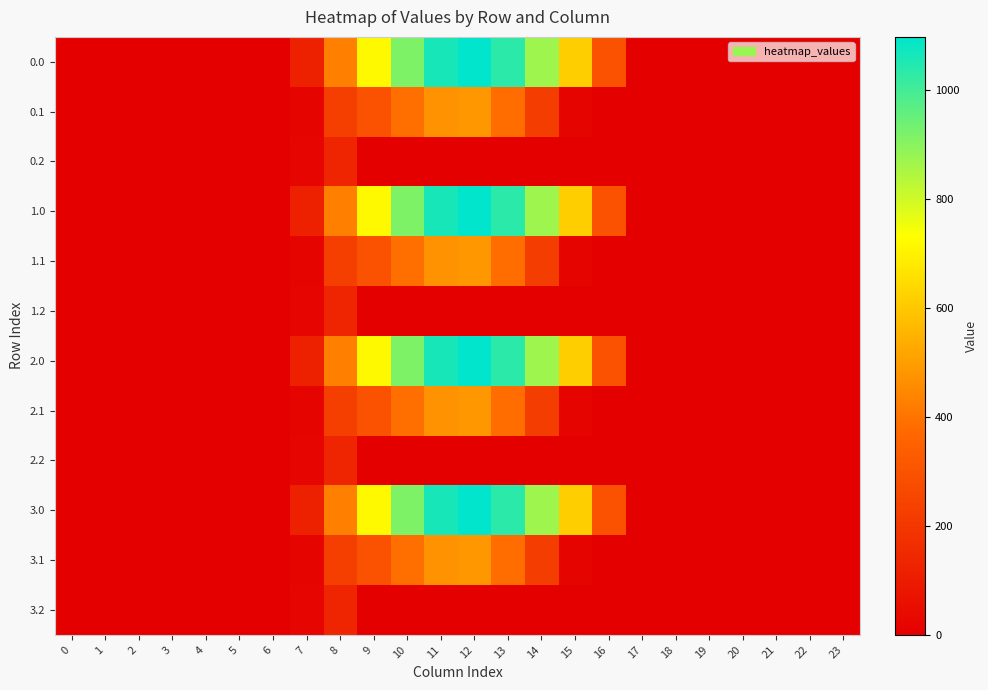

What is the total value across all series at 7?

642.9